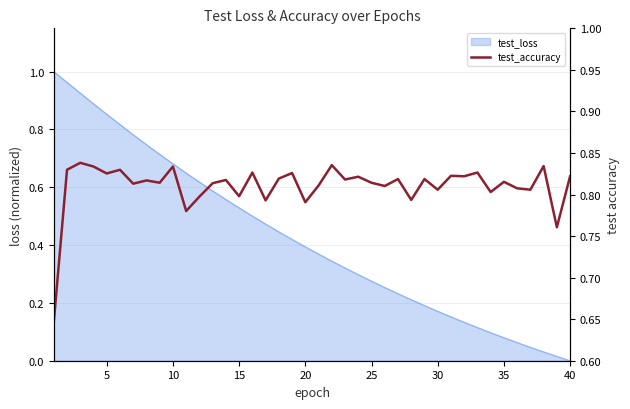

Which has a higher value, 0 or 14?

14